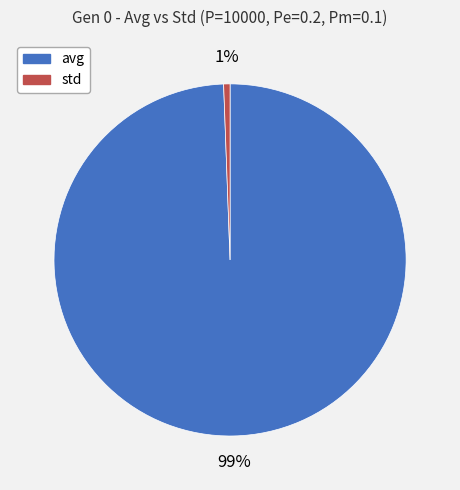

To the nearest percent, what is the combined percentage of std and avg?

100%